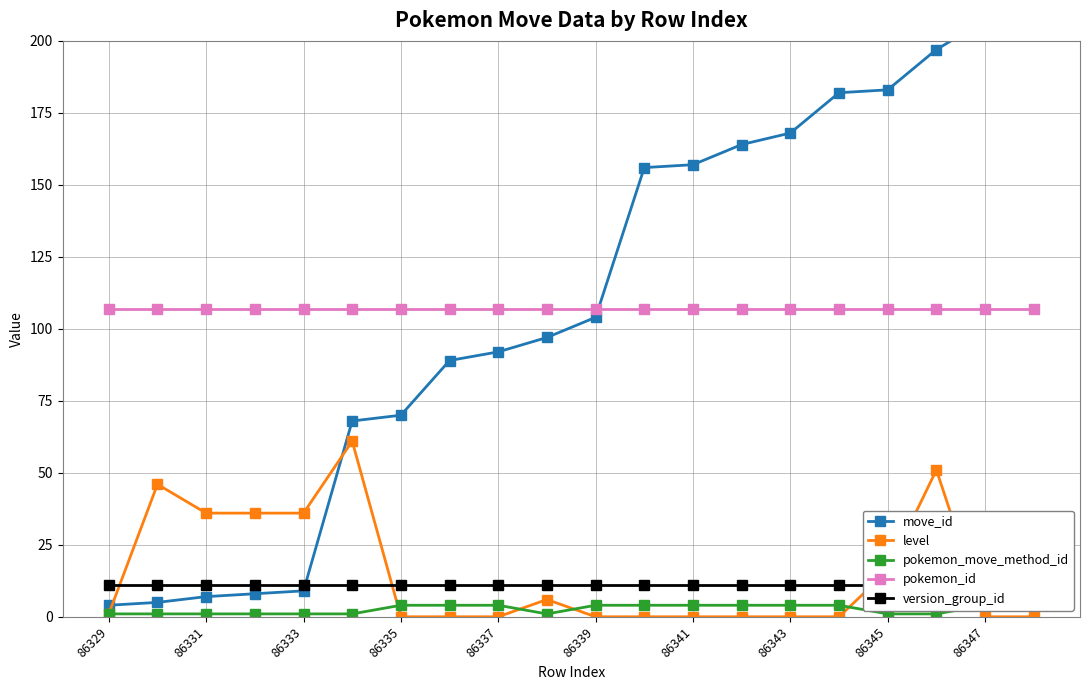

How many times do level and version_group_id cross each other?

4